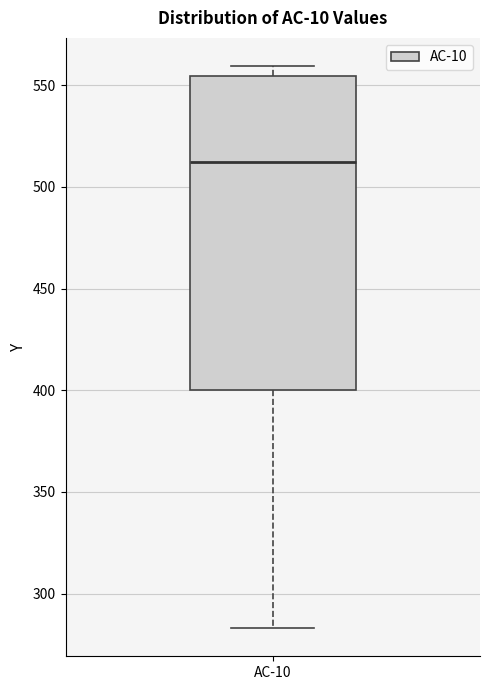

Where does the lower whisker of the box for AC-10 end on the y-axis? The values are not printed on the chart, so give them approximately, as read against the axis.

285